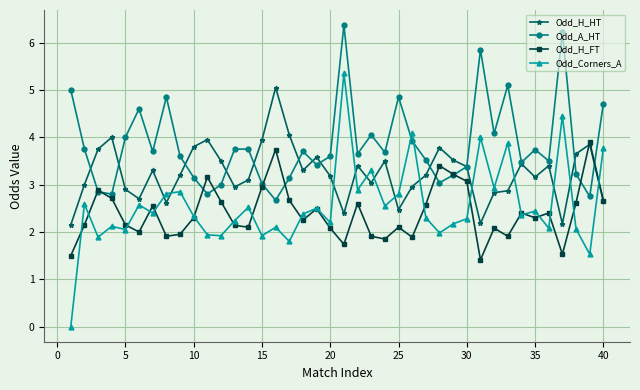

True or false: Odd_H_FT has more than 1 points higher than both neighbors.

True